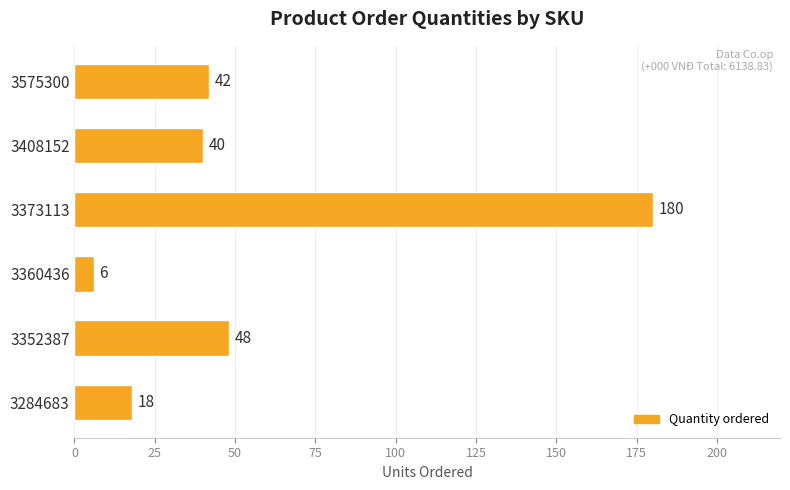

Which category has the highest value across all series?

3373113